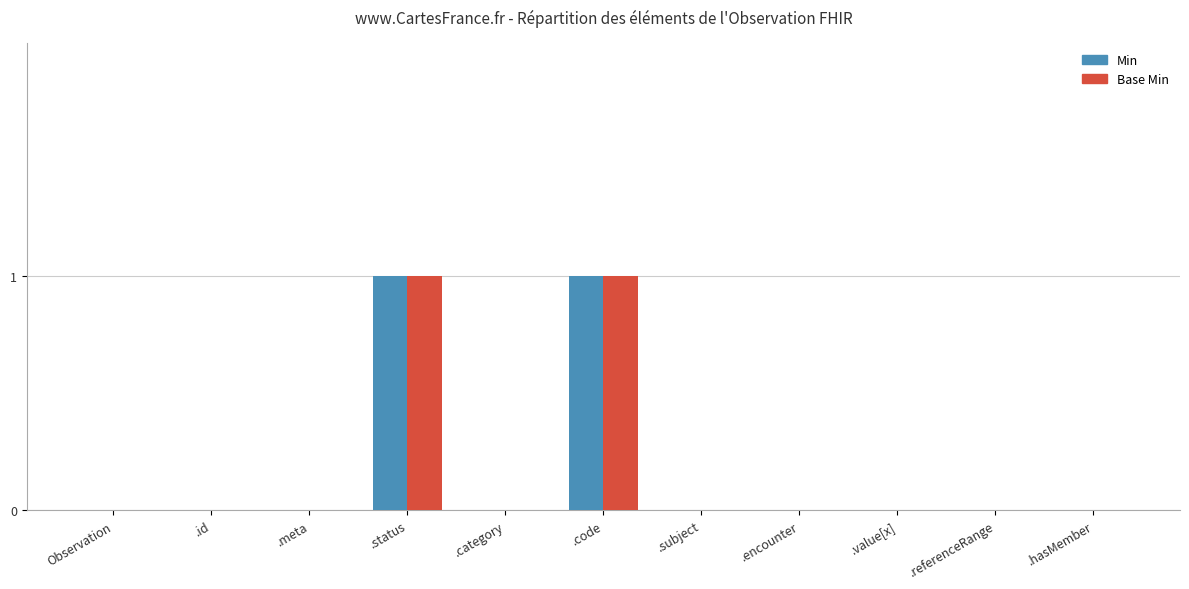

Reading left to right, transcribe all the data shown in this chart.

Min: 0	0	0	1	0	1	0	0	0	0	0
Base Min: 0	0	0	1	0	1	0	0	0	0	0